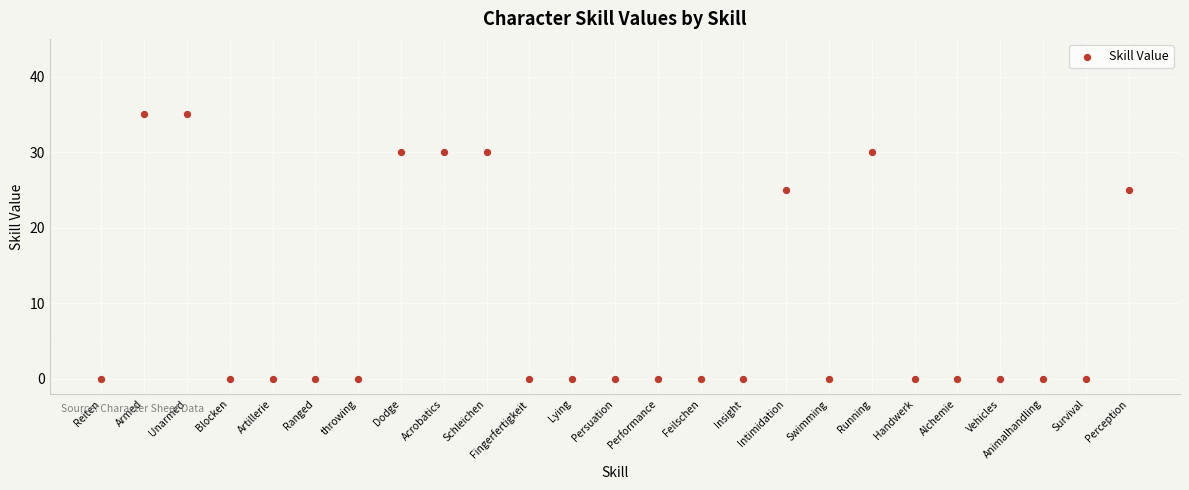

What is the range of Y values (max minus min)?

35